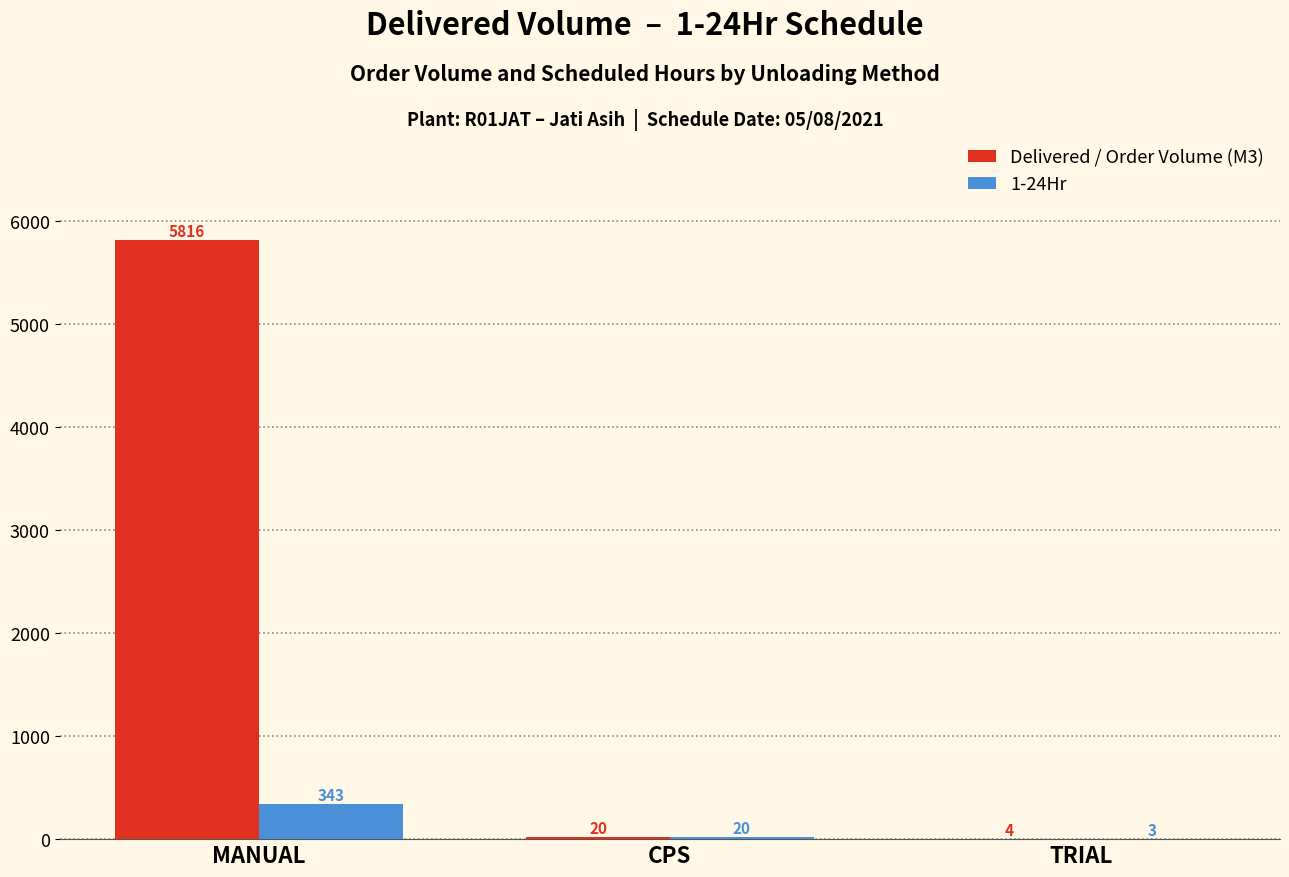

Which series changed the most between MANUAL and CPS?

Delivered / Order Volume (M3)